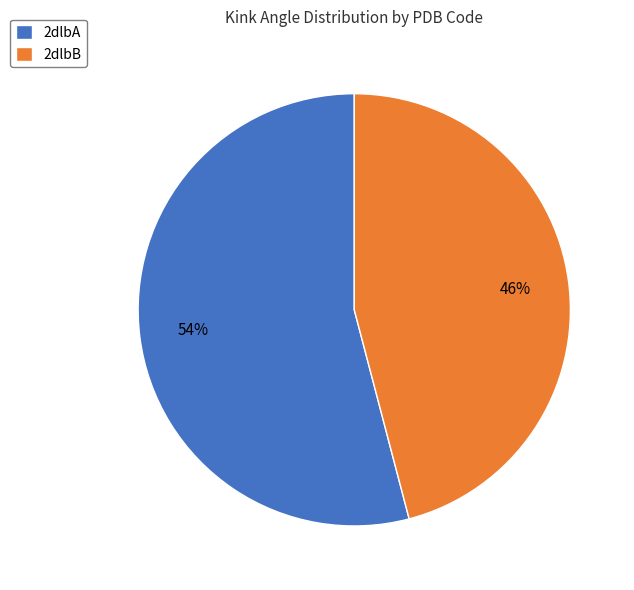

Rank the categories by value from highest to lowest.

2dlbA, 2dlbB